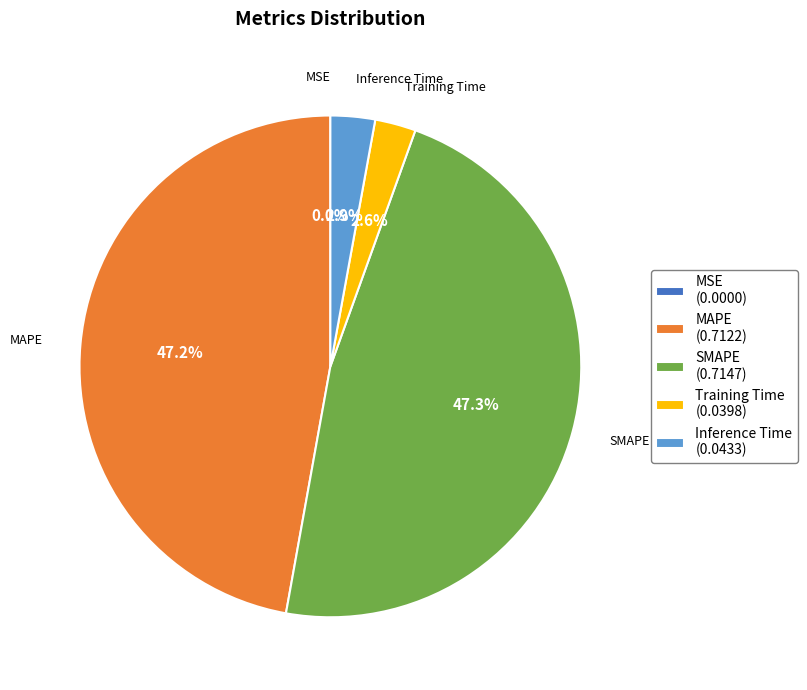

Which has a higher value, Inference Time (0.0433) or SMAPE (0.7147)?

SMAPE (0.7147)